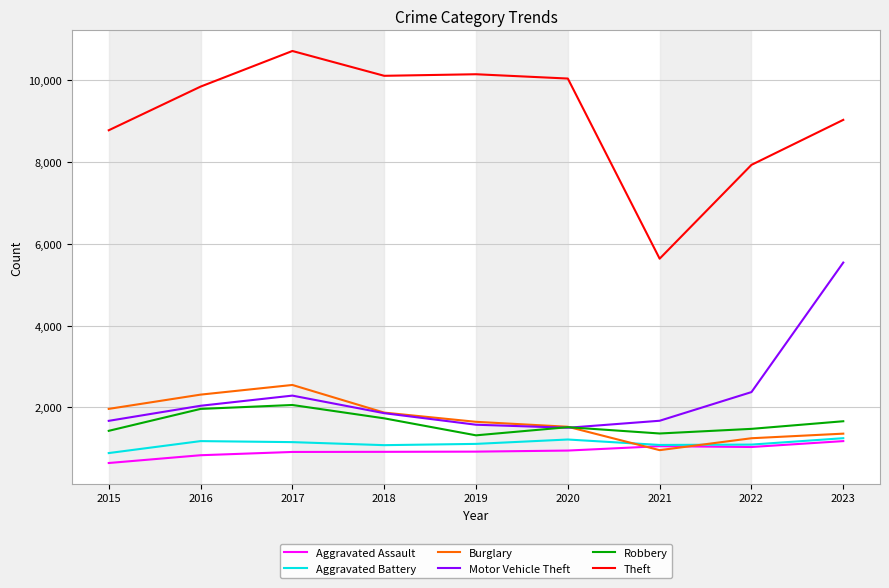

Which series has the largest total across all categories?

Theft